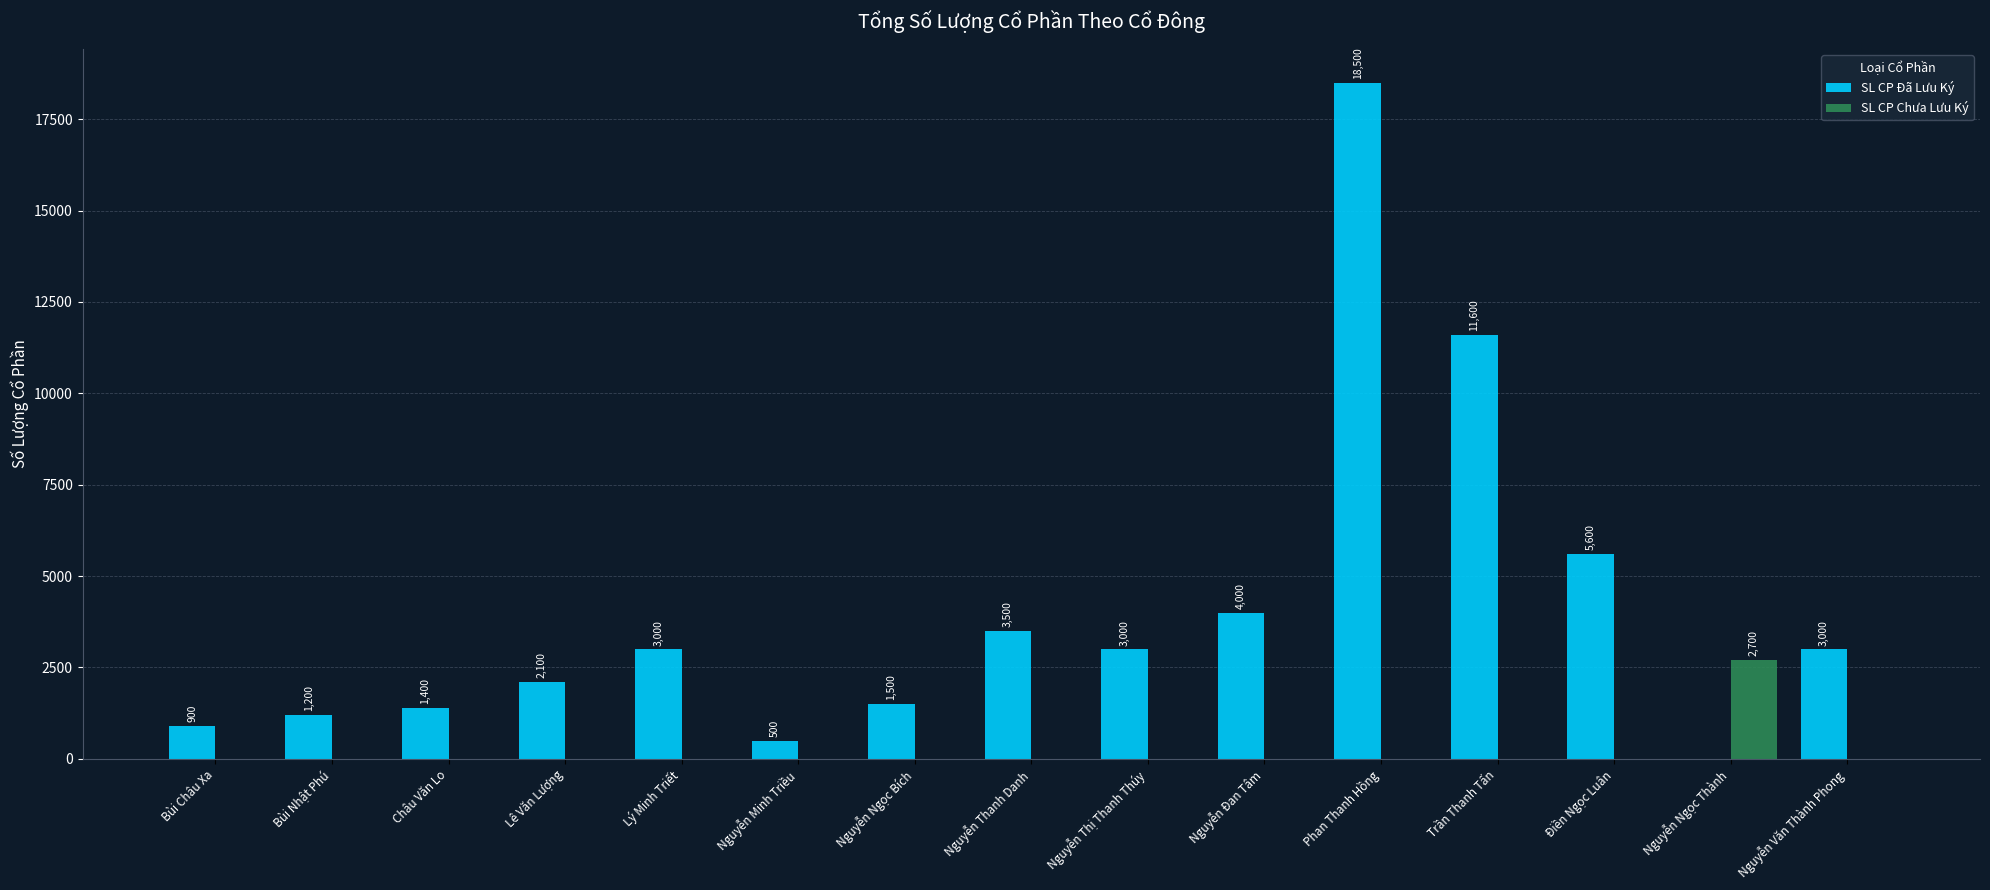

Count the number of categories in the chart.

15